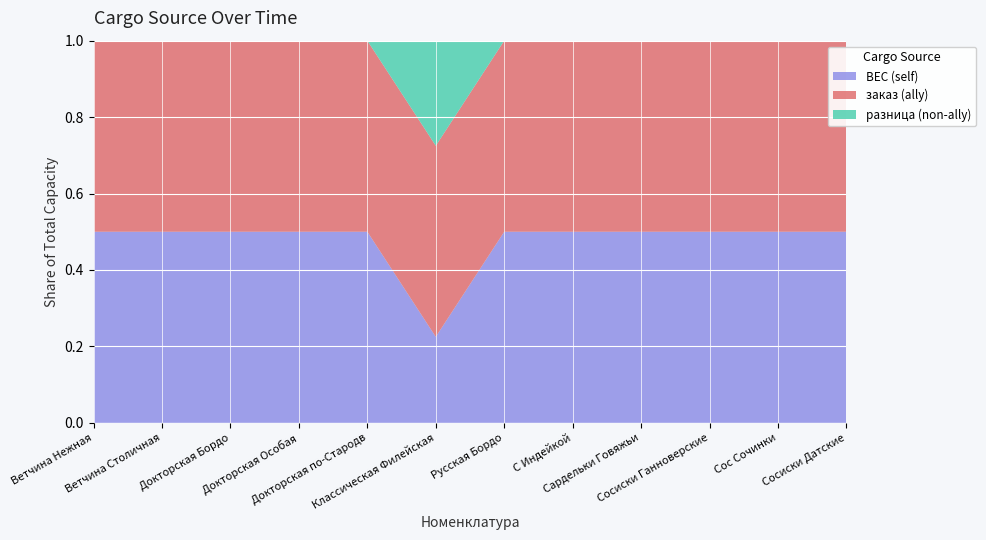

Reading right to left, list all the values displayed in this chart.

ВЕС: 25	15	200	60	10	20	18	20	80	100	40	30
заказ: 25	15	200	60	10	20	40	20	80	100	40	30